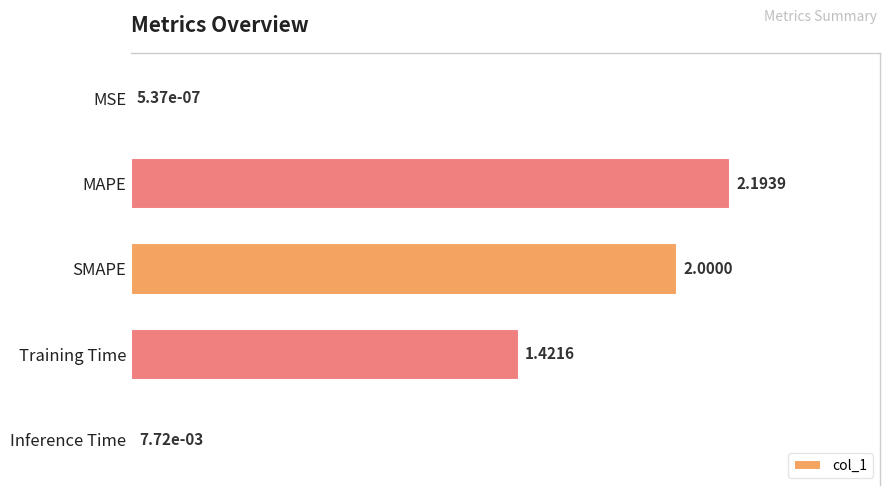

What is the sum of all values?

5.6